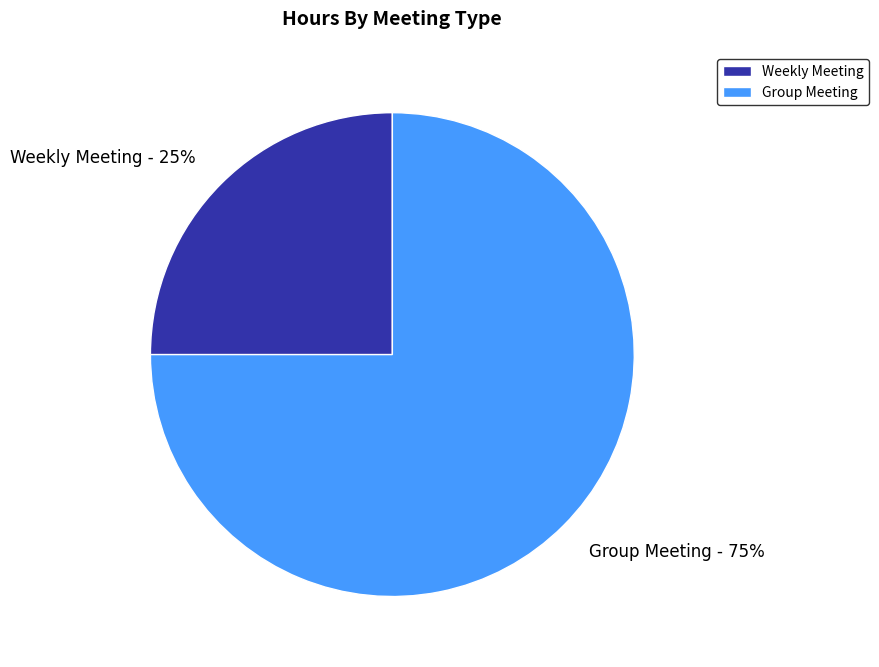

What is the smallest slice in the pie chart?

Weekly Meeting